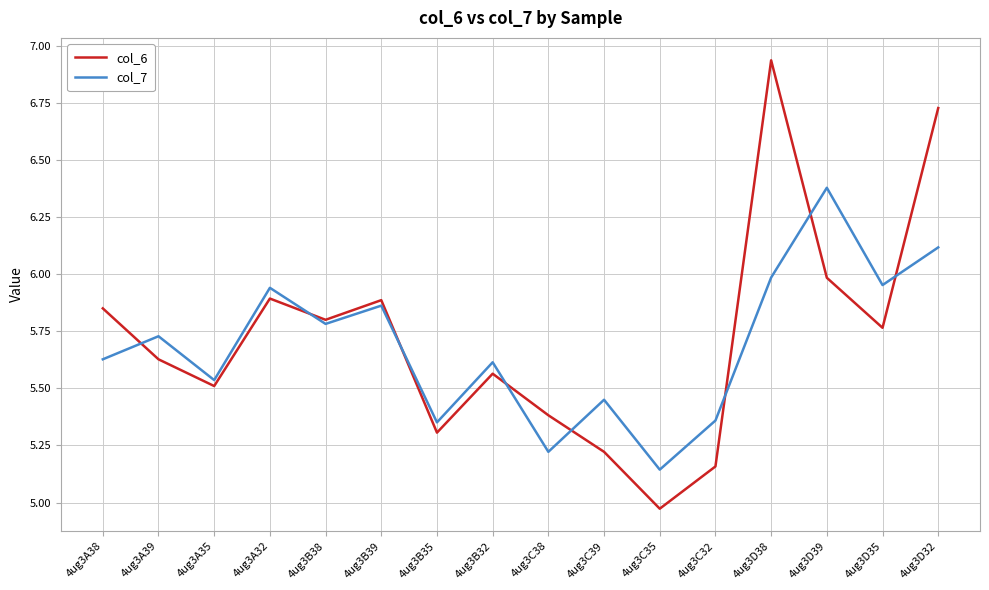

What position from the left is 4ug3D39?

14